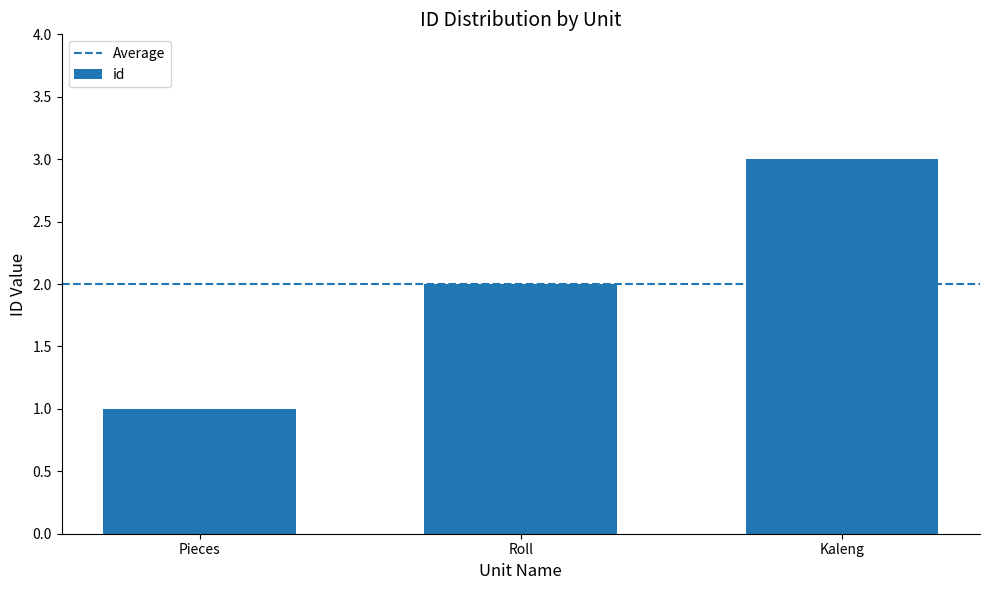

What position from the right is Roll?

2